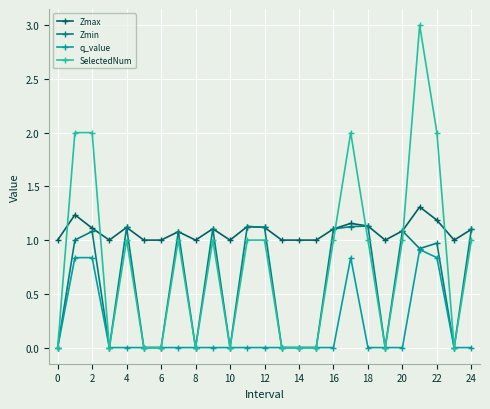

True or false: Zmin has more than 1 interior local peaks.

True